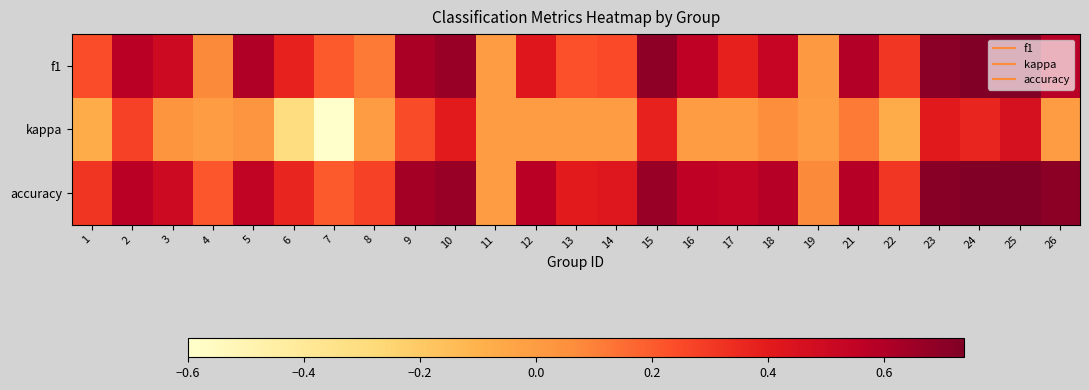

Reading left to right, what are all the values shown in this chart?

f1: 1=0.2	2=0.6	3=0.5	4=0.1	5=0.6	6=0.4	7=0.2	8=0.1	9=0.6	10=0.7	11=0.0	12=0.4	13=0.2	14=0.2	15=0.7	16=0.6	17=0.4	18=0.5	19=0.0	21=0.6	22=0.3	23=0.7	24=0.7	25=0.7	26=0.6
kappa: 1=-0.1	2=0.3	3=0.0	4=0.0	5=0.0	6=-0.3	7=-0.6	8=0.0	9=0.2	10=0.4	11=0.0	12=0.0	13=0.0	14=0.0	15=0.4	16=0.0	17=0.0	18=0.1	19=0.0	21=0.1	22=-0.1	23=0.4	24=0.4	25=0.5	26=0.0
accuracy: 1=0.3	2=0.6	3=0.5	4=0.2	5=0.5	6=0.4	7=0.2	8=0.3	9=0.6	10=0.7	11=0.0	12=0.6	13=0.4	14=0.4	15=0.7	16=0.6	17=0.5	18=0.6	19=0.1	21=0.6	22=0.3	23=0.7	24=0.7	25=0.7	26=0.7